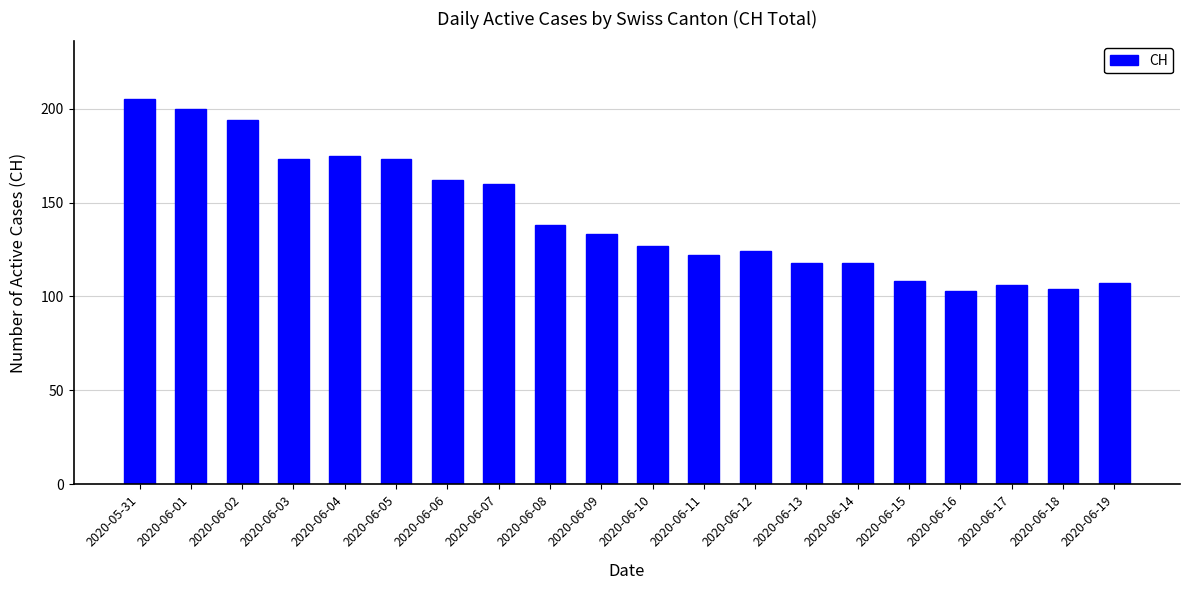

How many values are below 133?

10